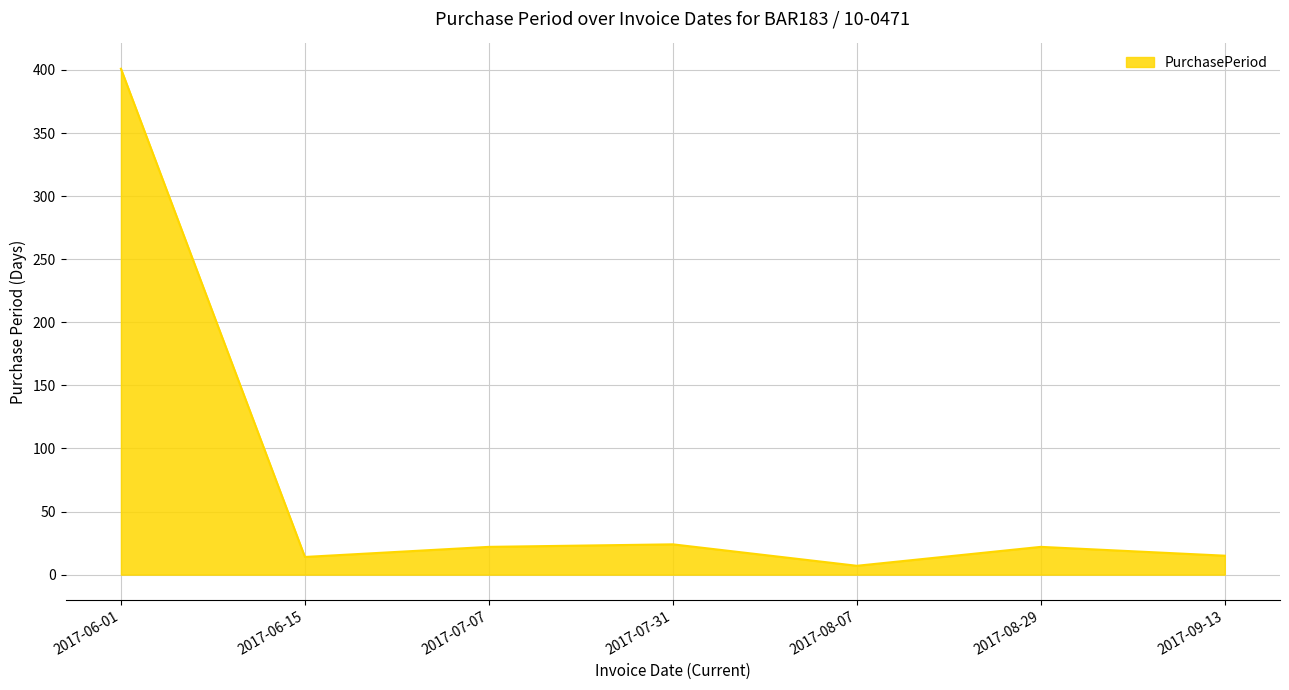

What is the greatest value displayed?

401